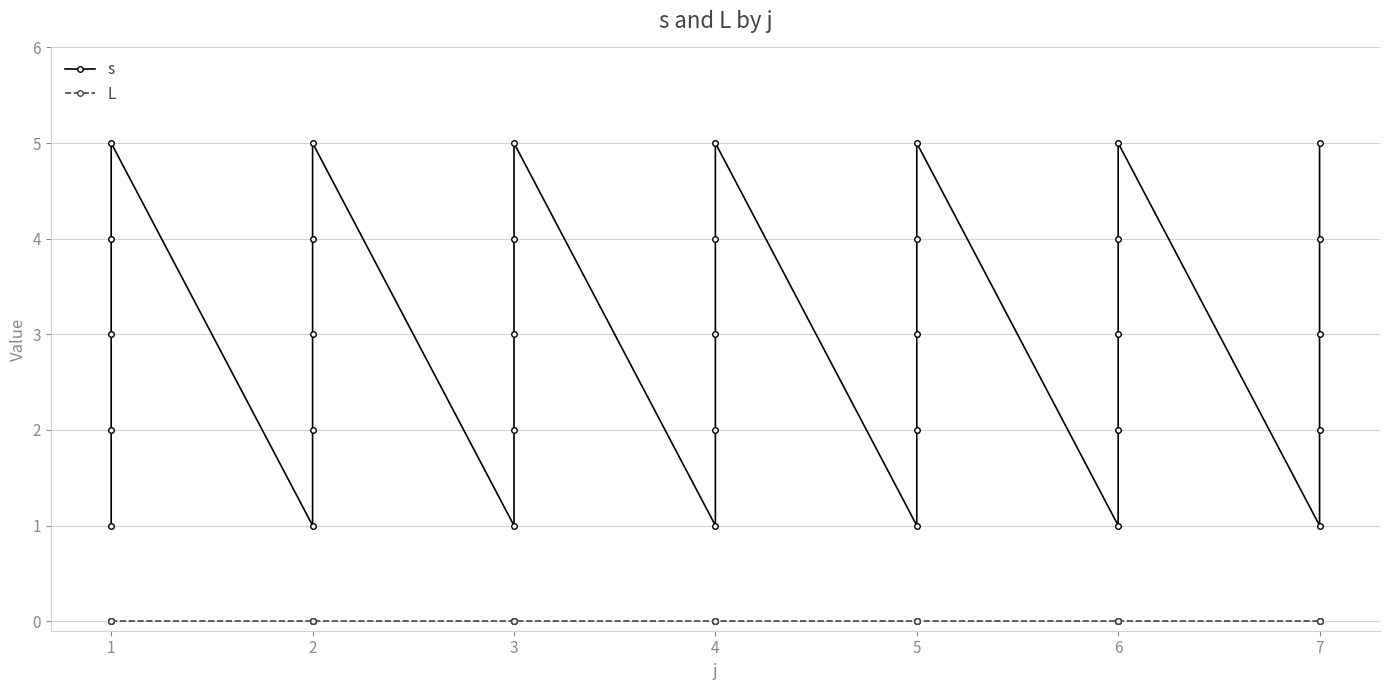

True or false: L has more than 1 interior local peaks.

False